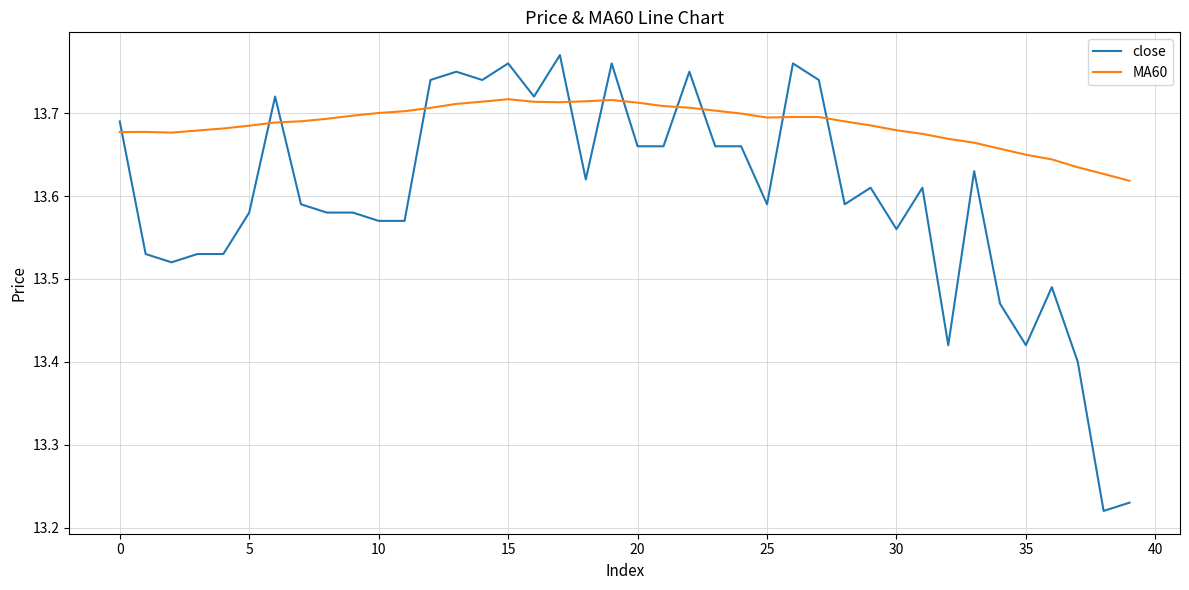

After their last crossing, which series has the higher values: close or MA60?

MA60